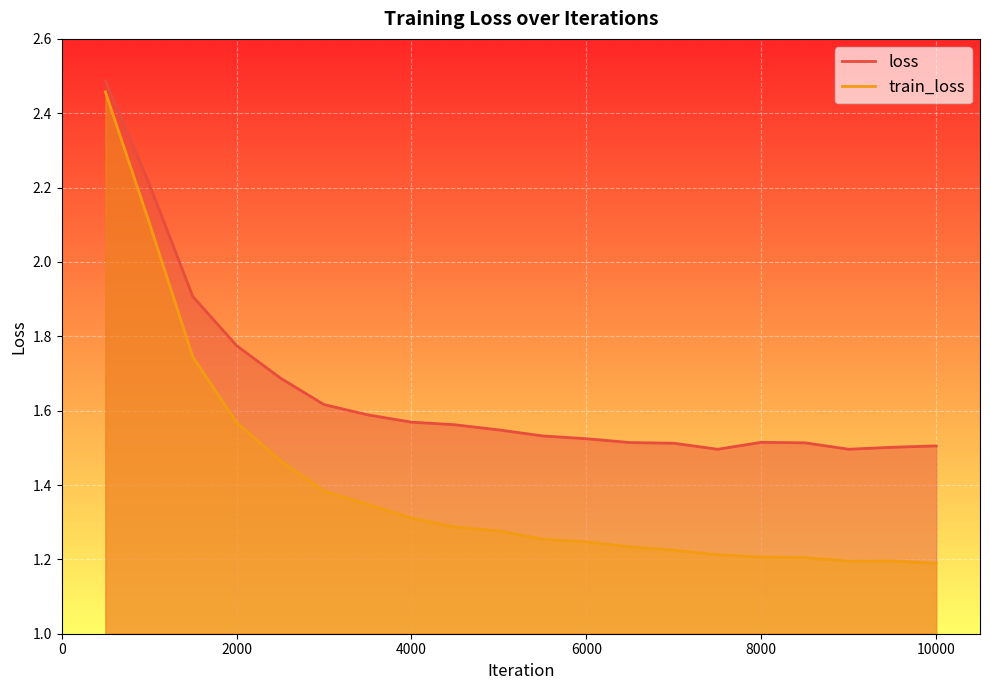

Is the value of train_loss at 9000 greater than the value of loss at 8500?

No